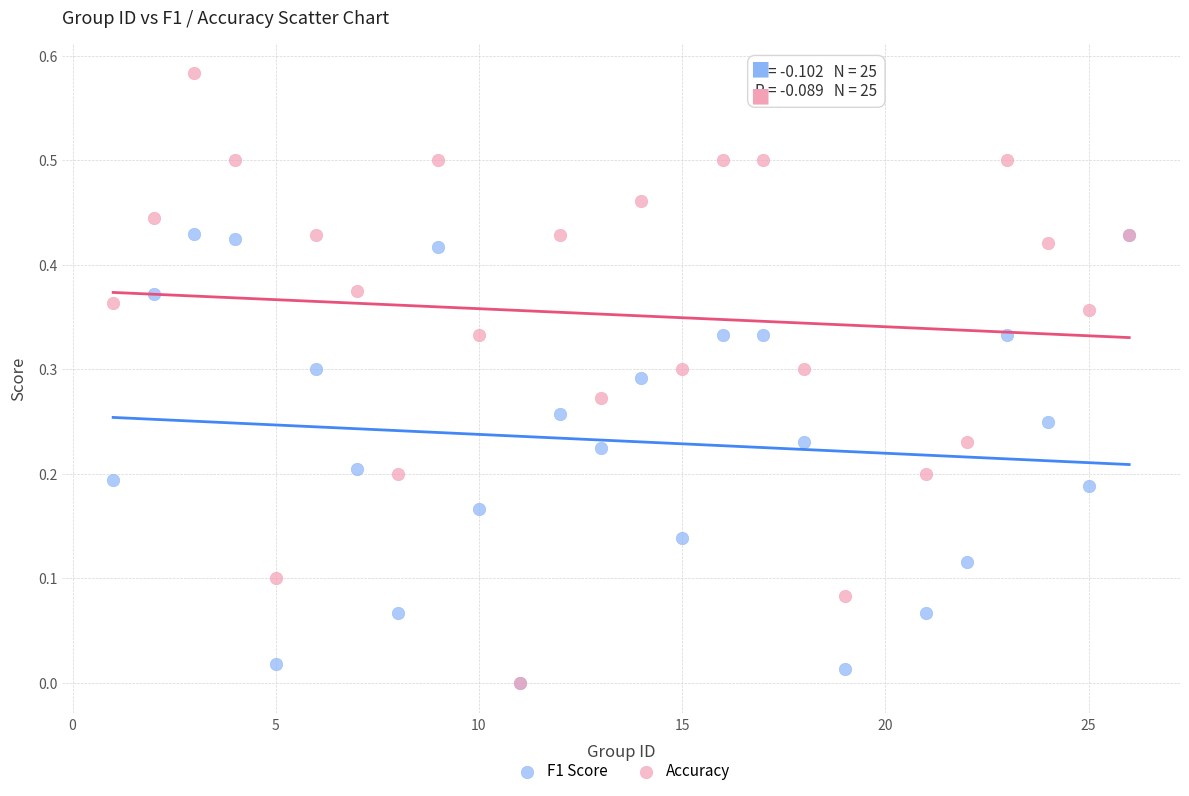

What are all the series names shown in the legend?

F1 Score, Accuracy